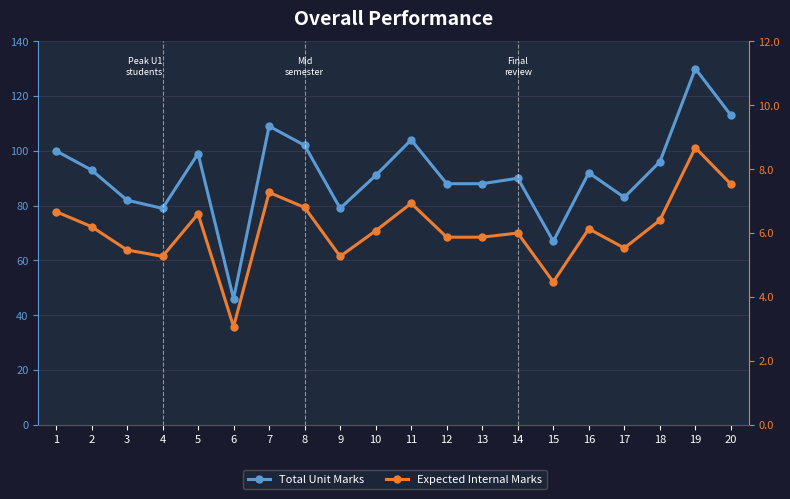

What are all the series names shown in the legend?

Total Unit Marks, Expected Internal Marks